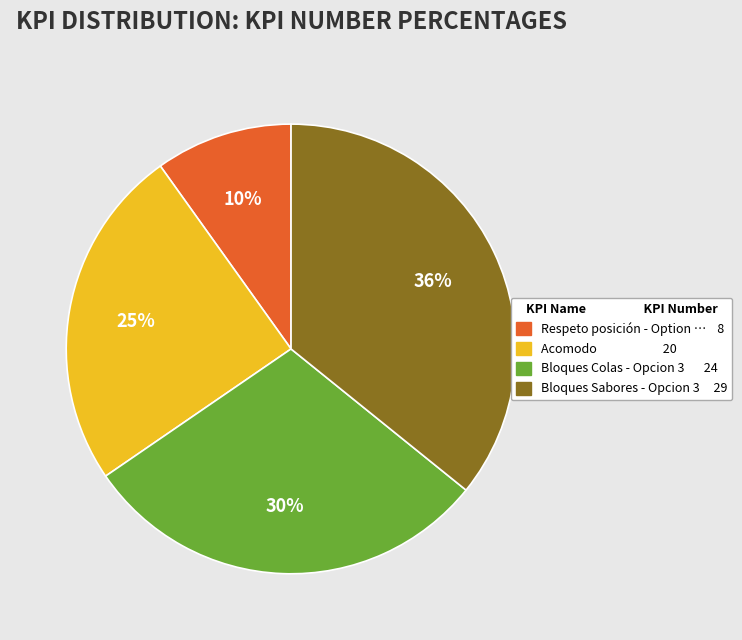

How many segments does this pie chart have?

4